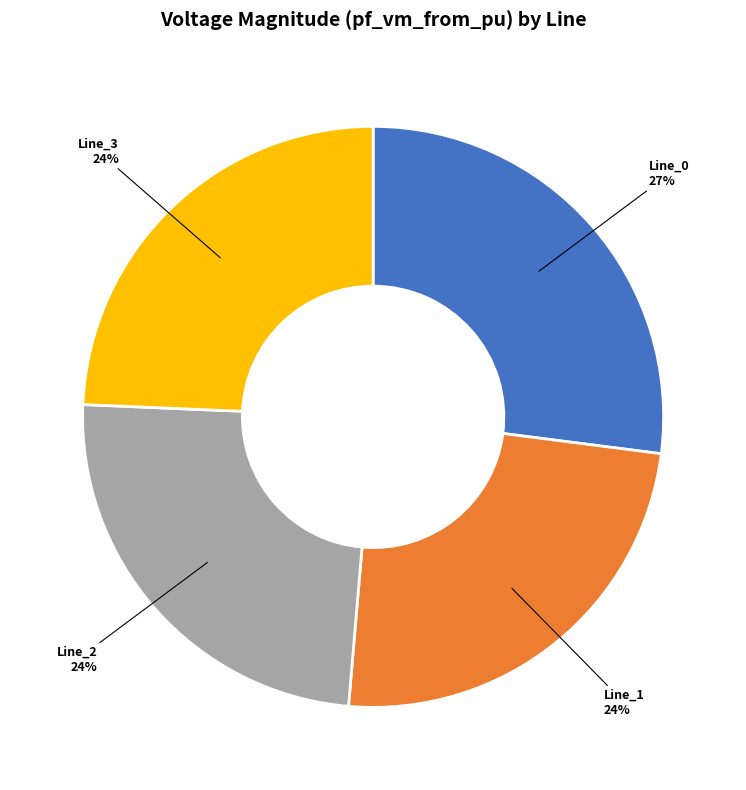

Which slice is the largest?

Line_0